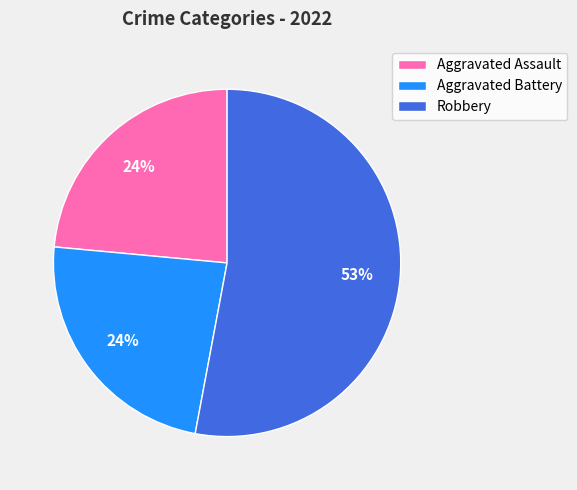

Count the number of slices in the pie.

3